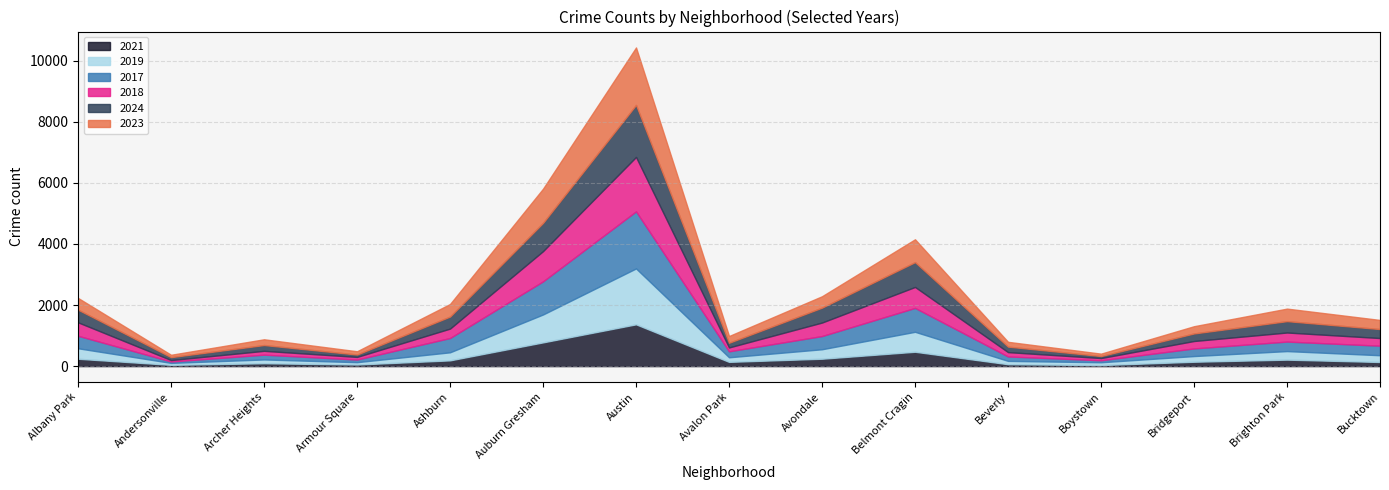

Where is the first local minimum for 2017?

Andersonville